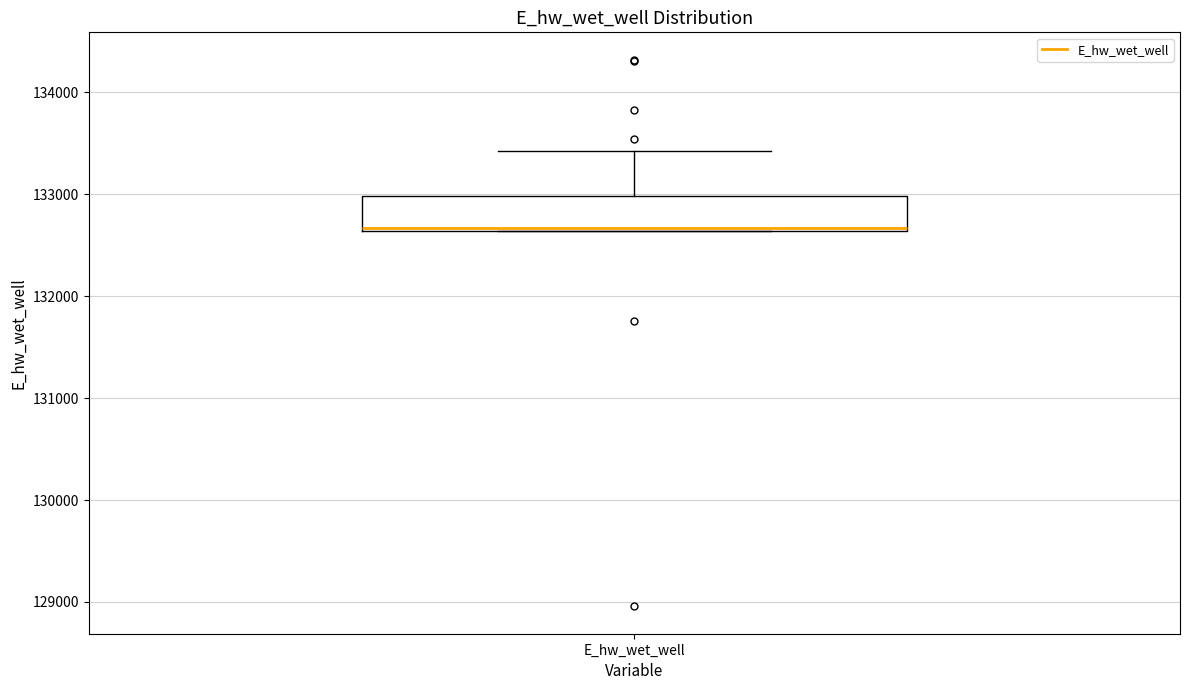

Read this box plot against the y-axis: the position of the median line, the range covered by the box, and the ends of both whiskers. The values are not printed on the chart, so give them approximately, as read against the axis.

median 132700, box 132600 to 133000, whiskers 132600 to 133400